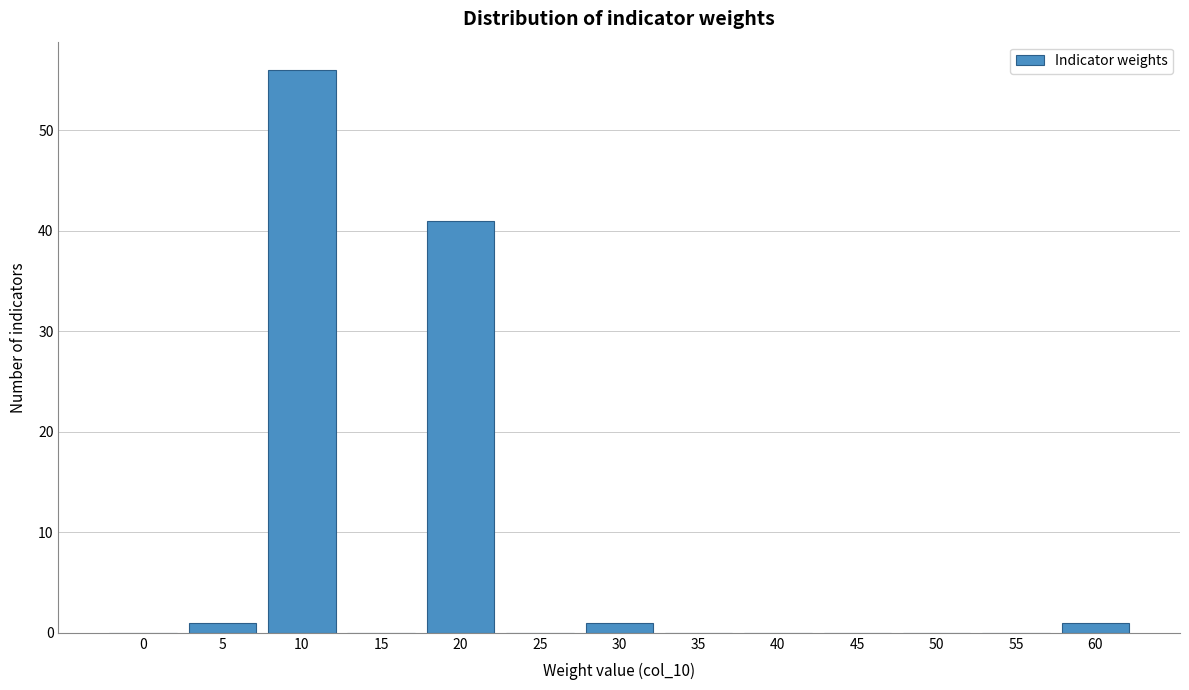

Reading right to left, list all the values displayed in this chart.

60=1	55=0	50=0	45=0	40=0	35=0	30=1	25=0	20=41	15=0	10=56	5=1	0=0